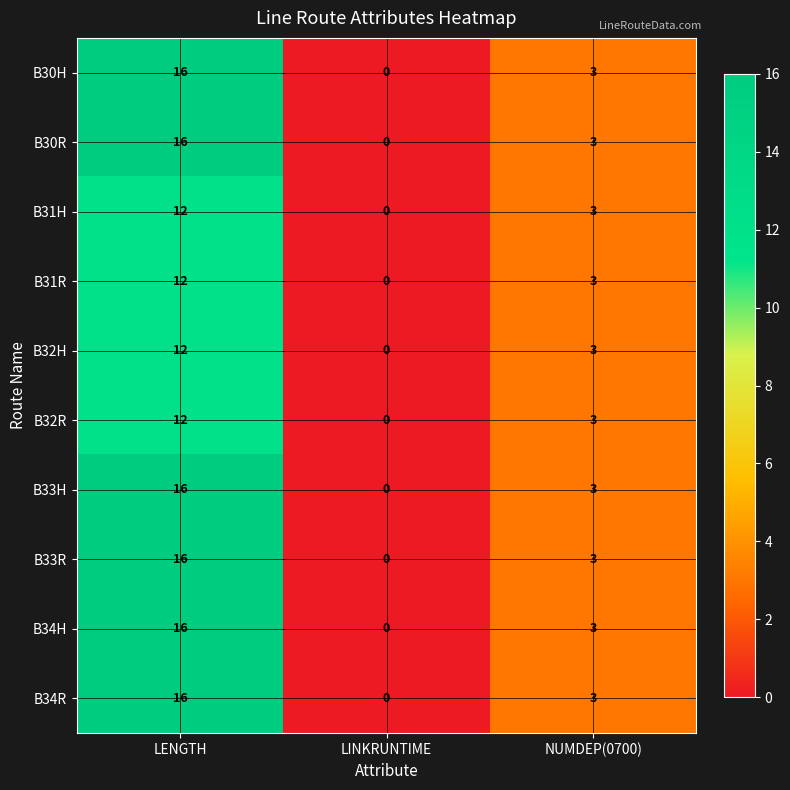

List the labels in order of B31H value, largest first.

LENGTH, NUMDEP(0700), LINKRUNTIME